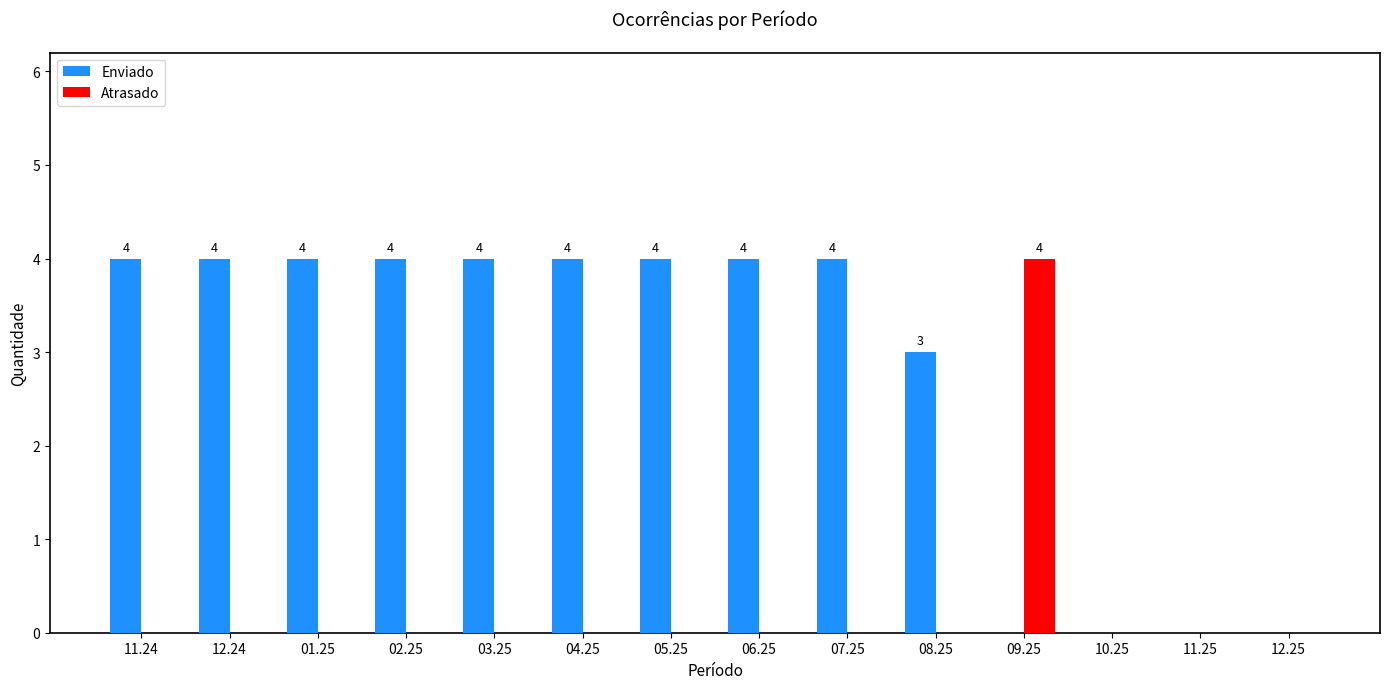

What is the total value across all series at 05.25?

4